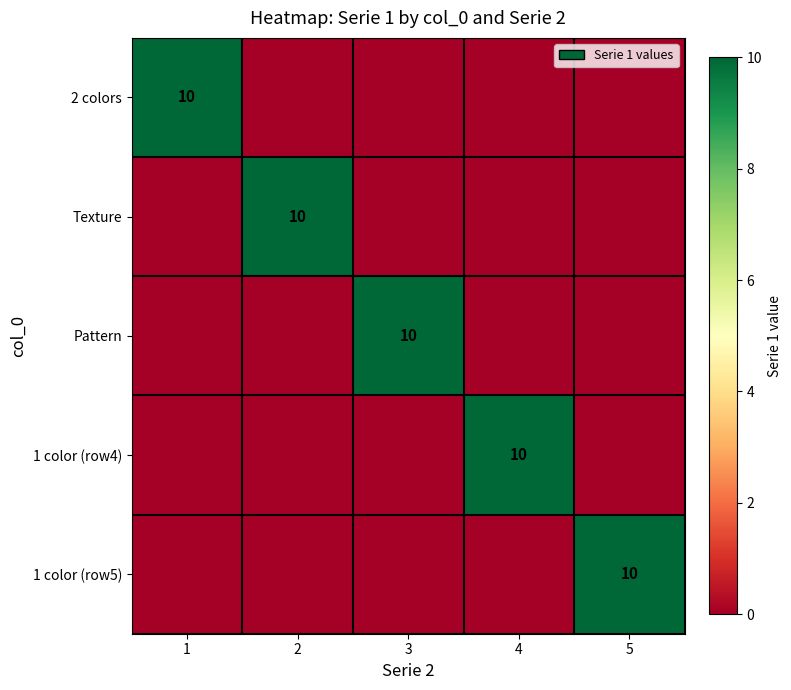

Which label corresponds to the largest value in the chart?

1